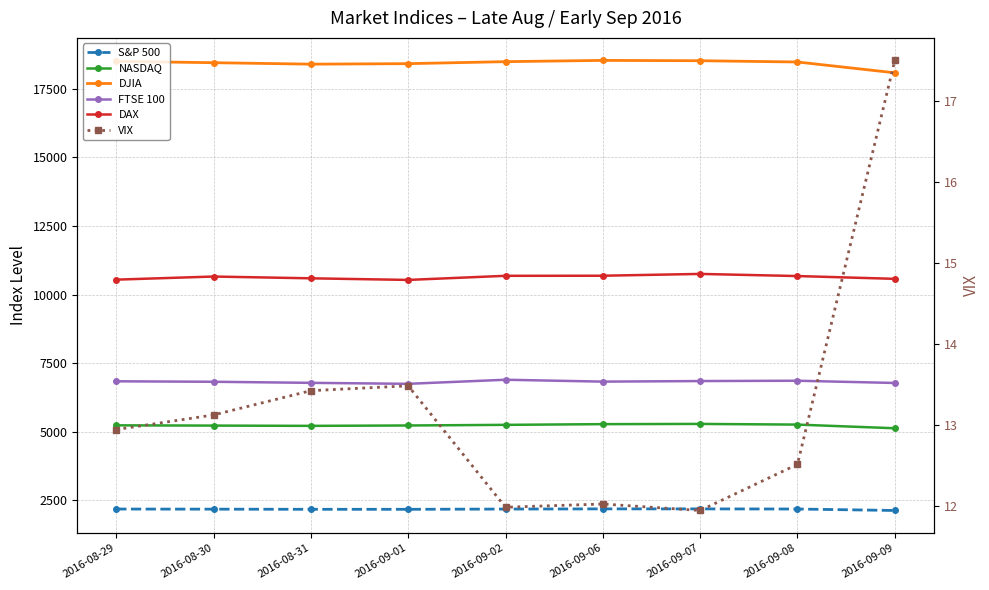

Between 2016-09-07 and 2016-09-06, which is larger?

2016-09-06